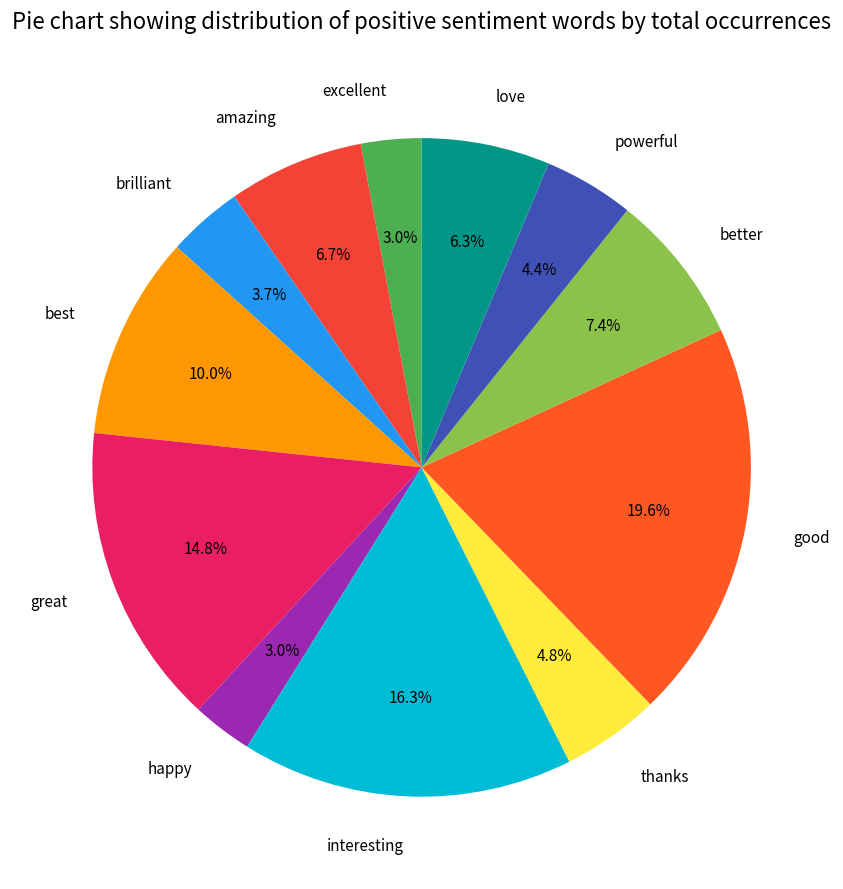

Is it true that good is 20% of the pie?

True